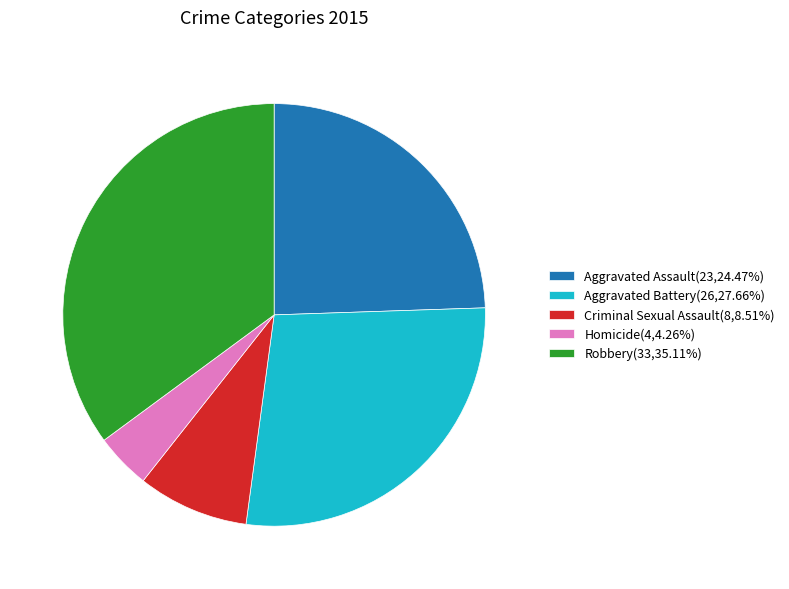

Do Robbery(33,35.11%) and Aggravated Battery(26,27.66%) together represent more than half of the pie?

Yes